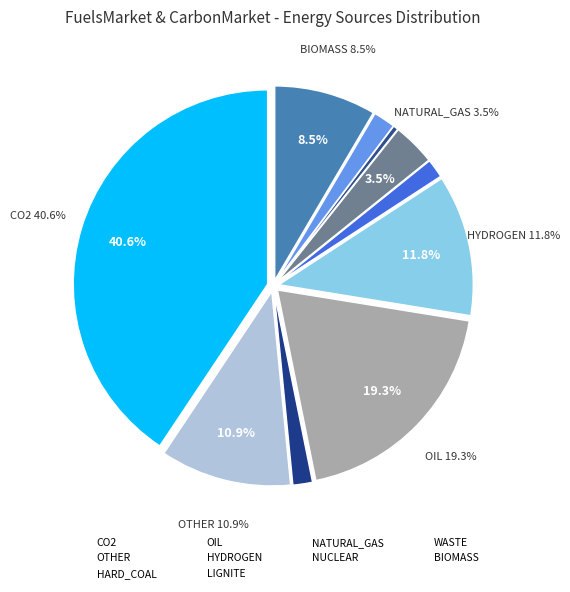

To the nearest percent, what is the difference between the largest and smallest slice percentages?

40%